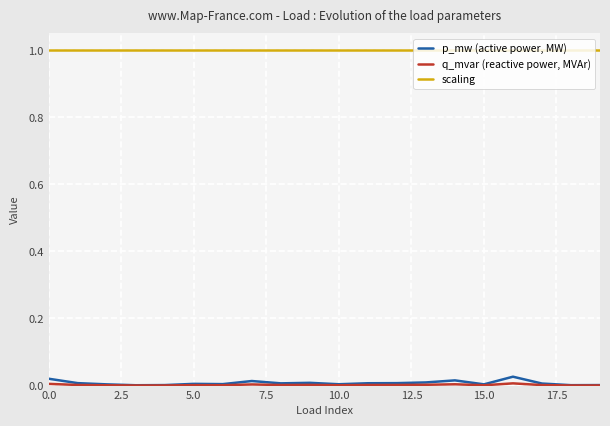

Which series has the widest spread of values?

p_mw (active power, MW)